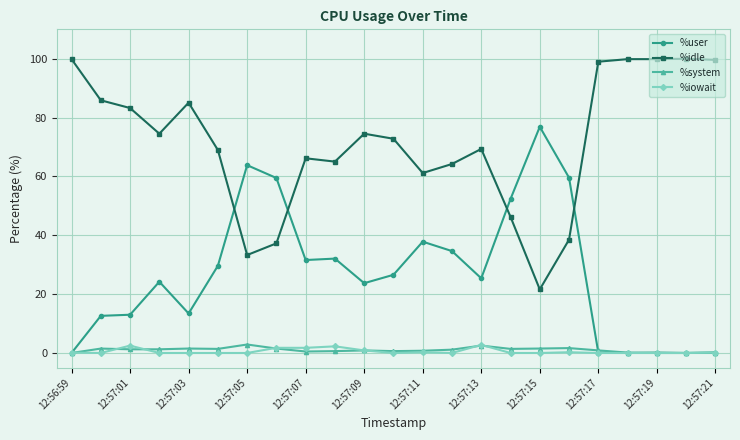

How many intersections are there between %idle and %user?

4